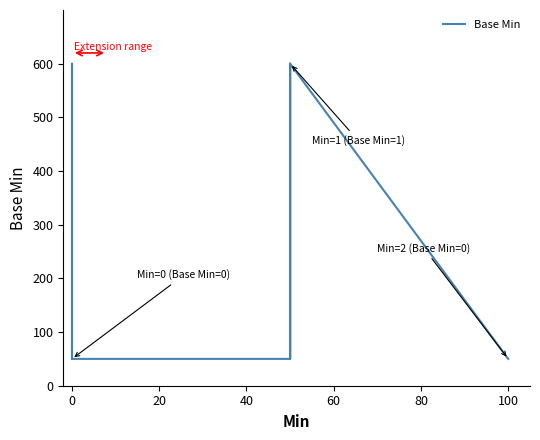

How many series are shown in this chart?

1